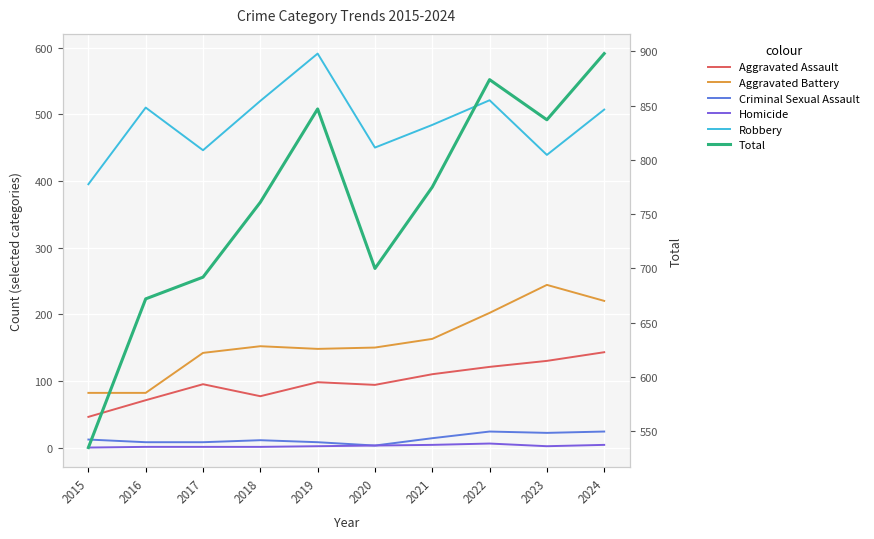

Which series has the widest spread of values?

Total